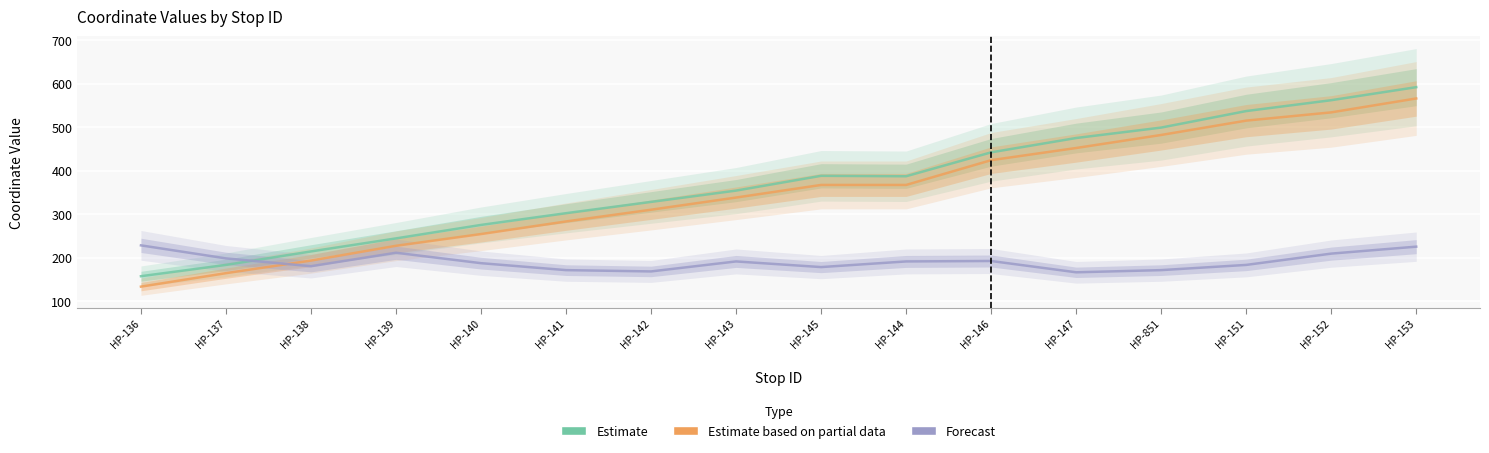

Reading left to right, transcribe all the data shown in this chart.

Estimate: 157	183	214	244	275	302	328	354	388	387	442	475	499	537	562	592
Estimate based on partial data: 133	164	193	227	254	283	310	338	367	367	424	452	482	515	534	566
Forecast: 228	198	180	211	187	171	168	191	178	191	192	166	171	183	209	225